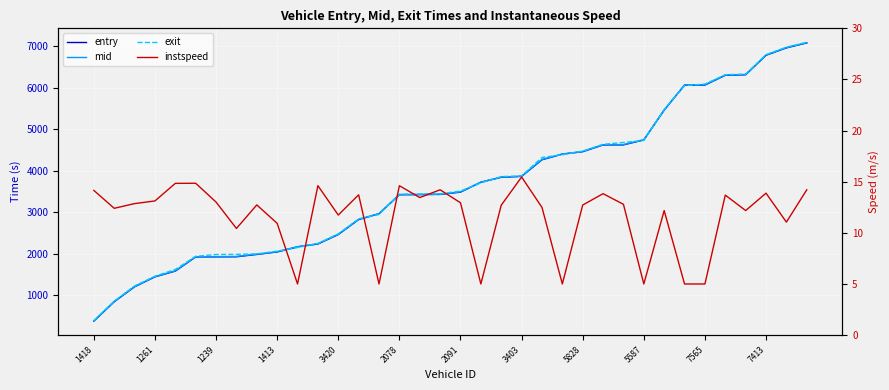

What is the spread (max minus min) of values at 25?

4626.1